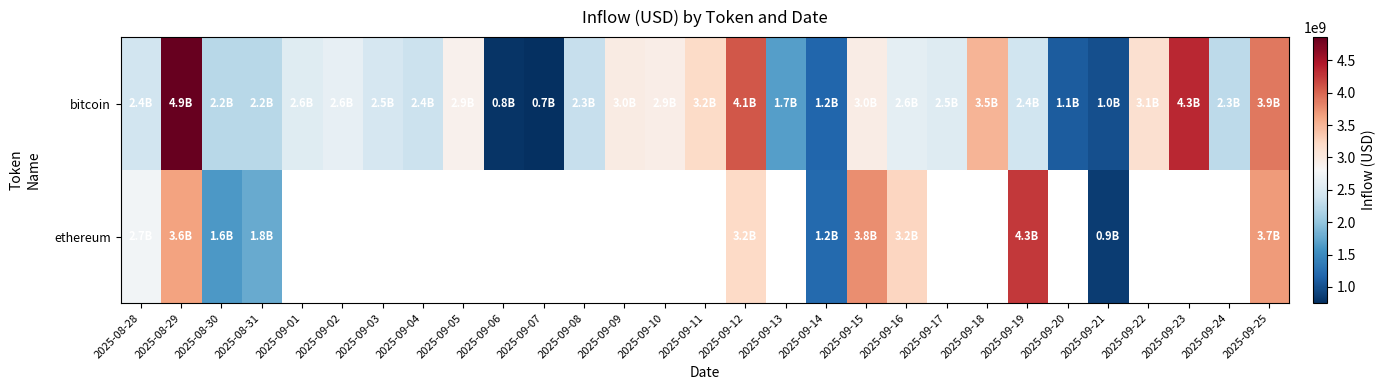

How many series are shown in this chart?

2